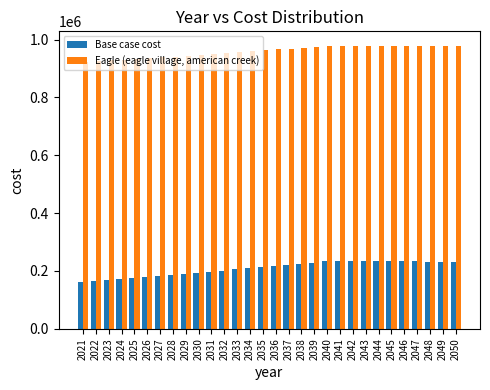

What is the maximum value for Eagle (eagle village, american creek)?

979329.1